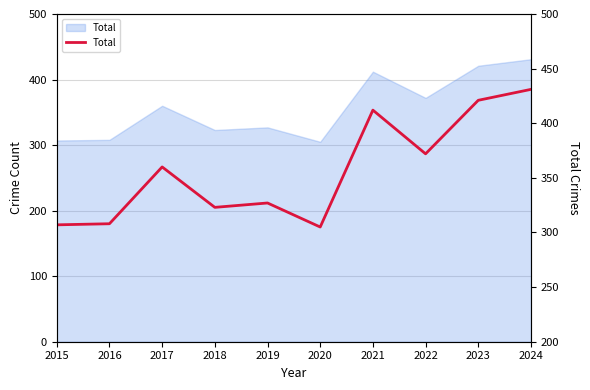

Which has a higher value, 2022 or 2017?

2022